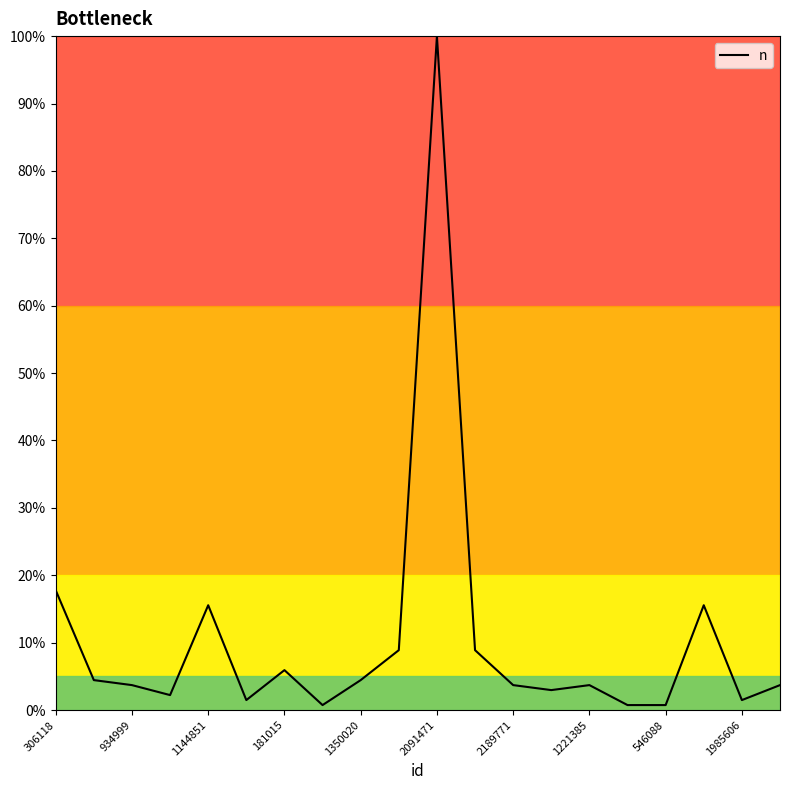

Is this an area chart (filled region under the line)?

No